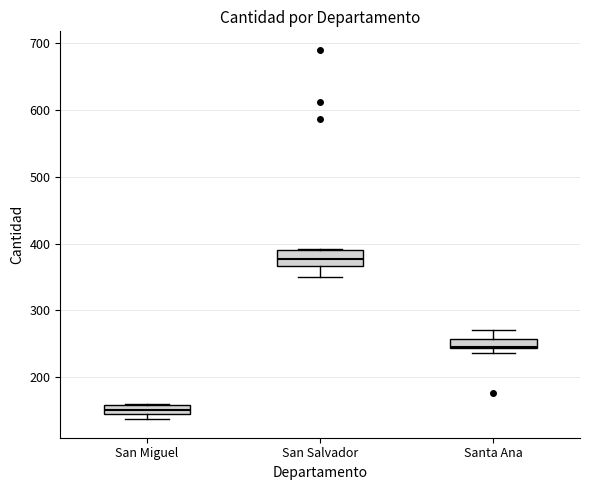

Which box's median line is the highest?

San Salvador